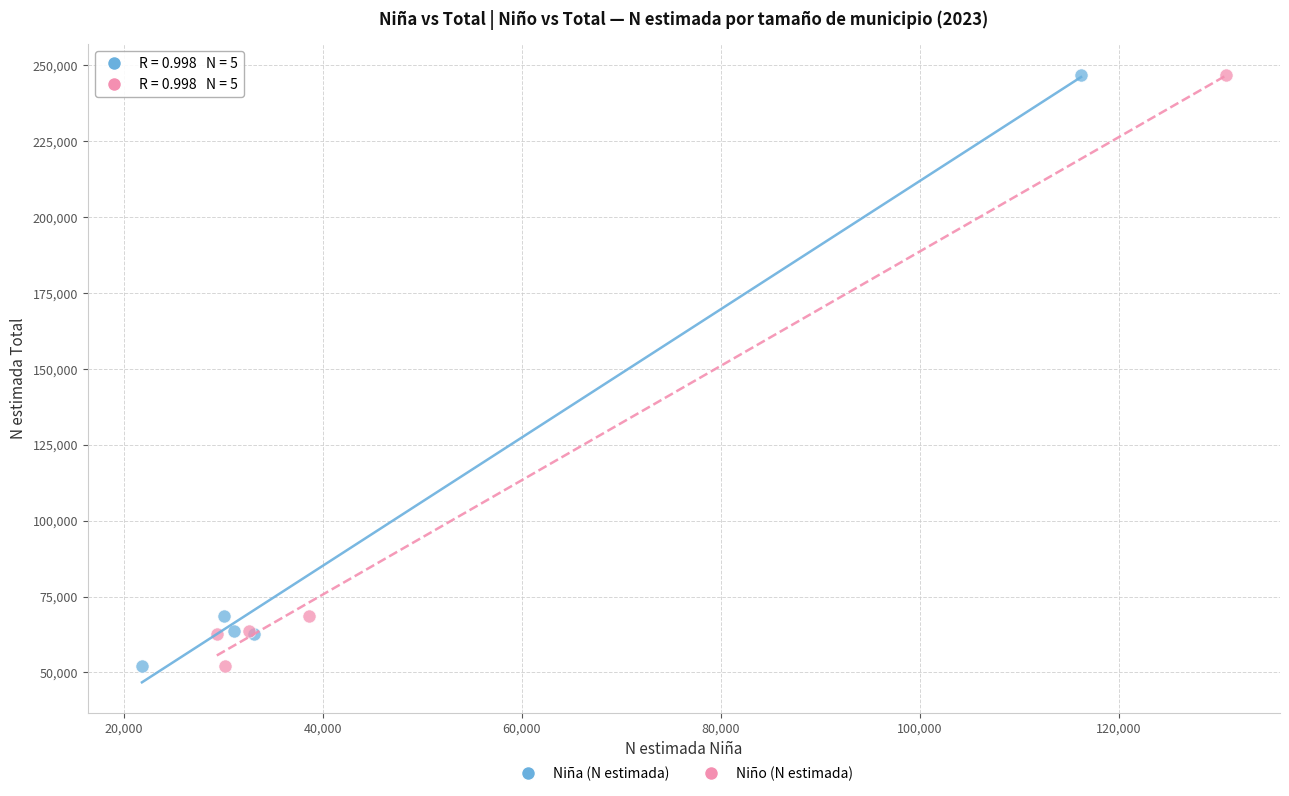

What are all the series names shown in the legend?

Niña (N estimada), Niño (N estimada)